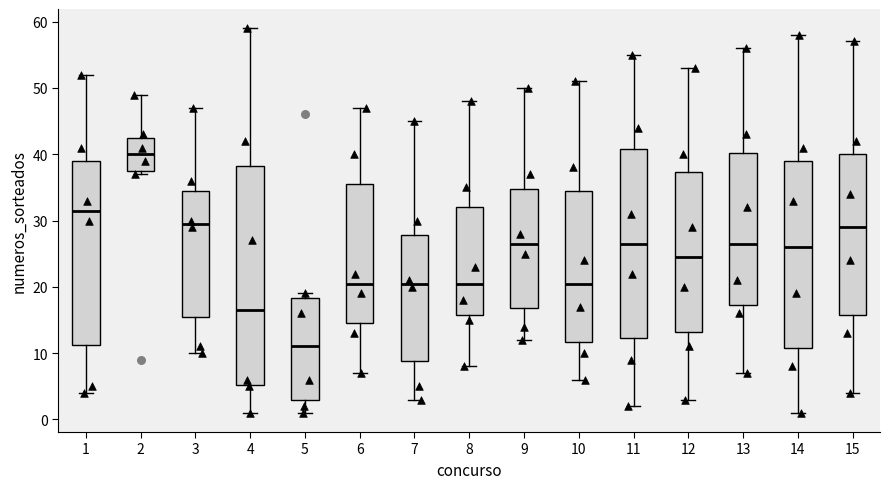

Comparing the boxes themselves (not the whiskers), which one is the tallest?

4